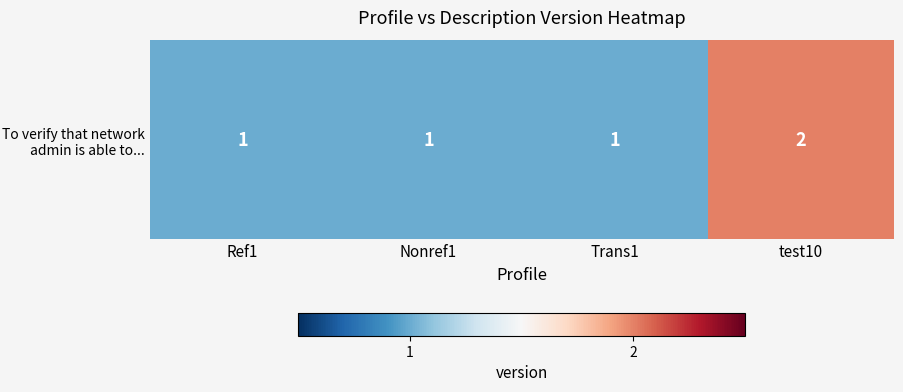

Reading right to left, list all the values displayed in this chart.

test10=2	Trans1=1	Nonref1=1	Ref1=1